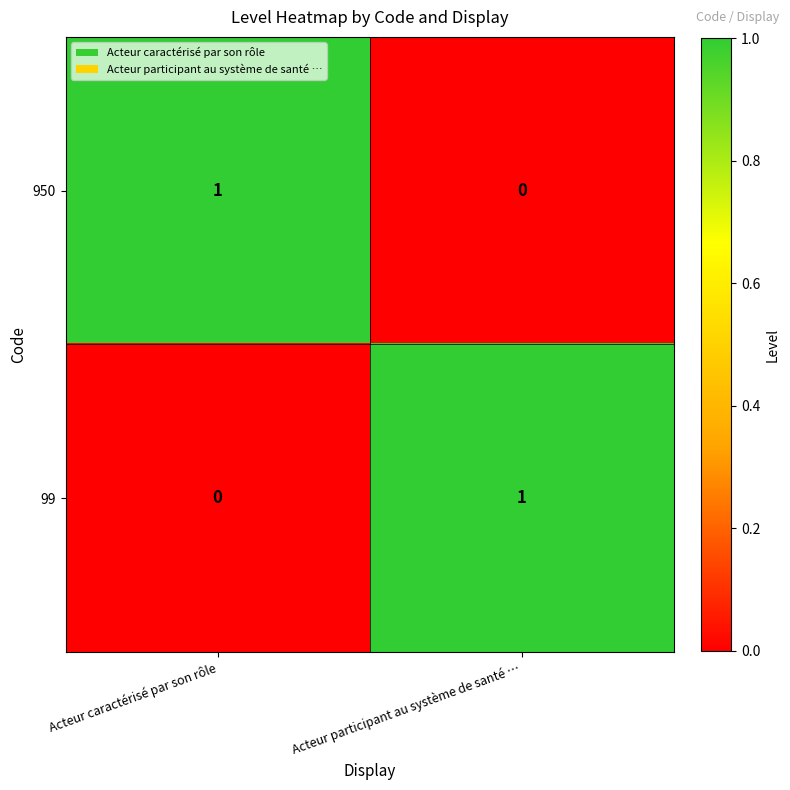

Rank the categories by 99 value from highest to lowest.

Acteur participant au système de santé …, Acteur caractérisé par son rôle